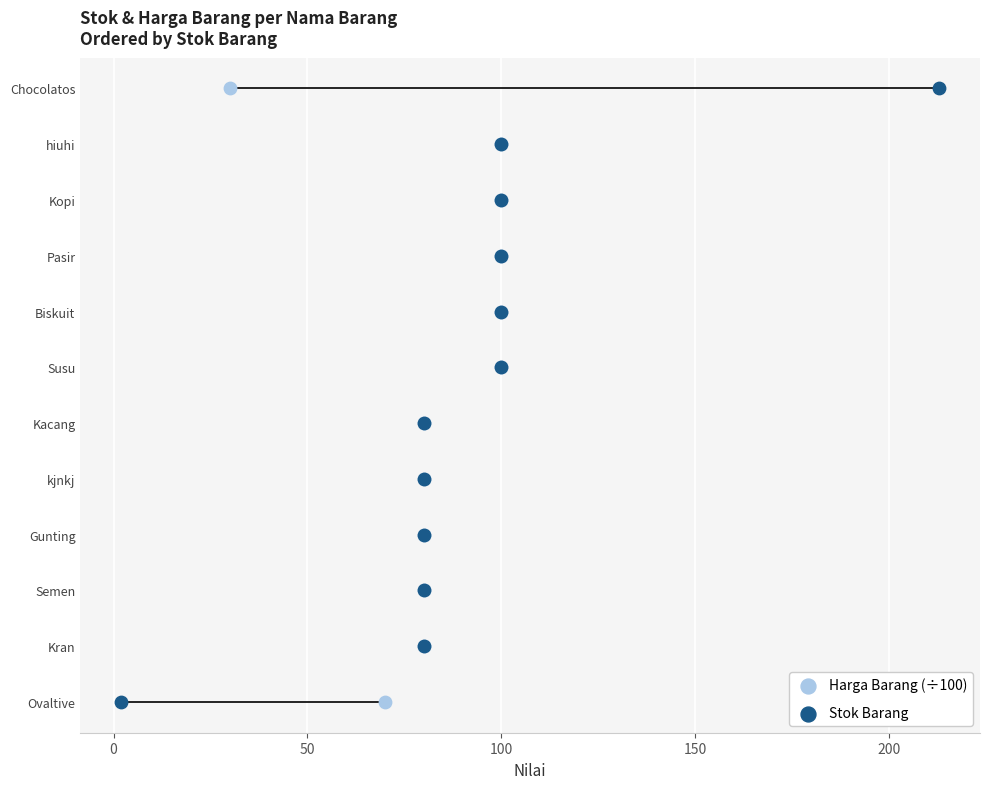

Which series contains the lowest Y value?

Harga Barang (÷100)